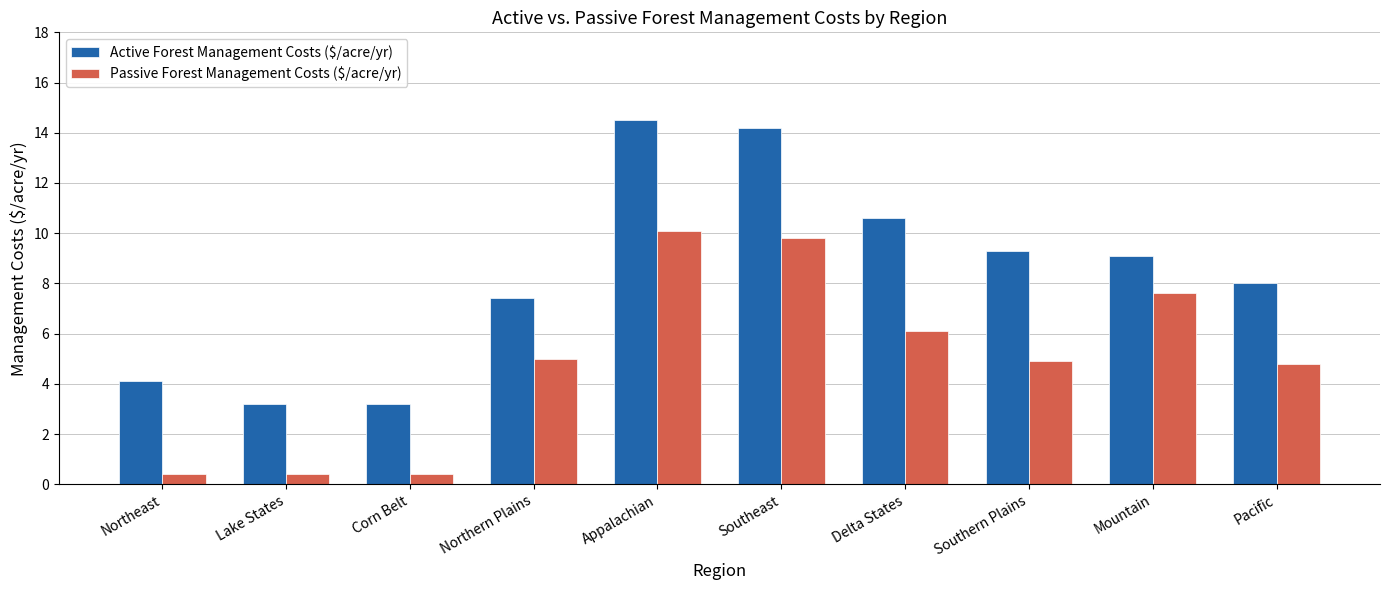

List the series in order of their overall mean, highest first.

Active Forest Management Costs ($/acre/yr), Passive Forest Management Costs ($/acre/yr)